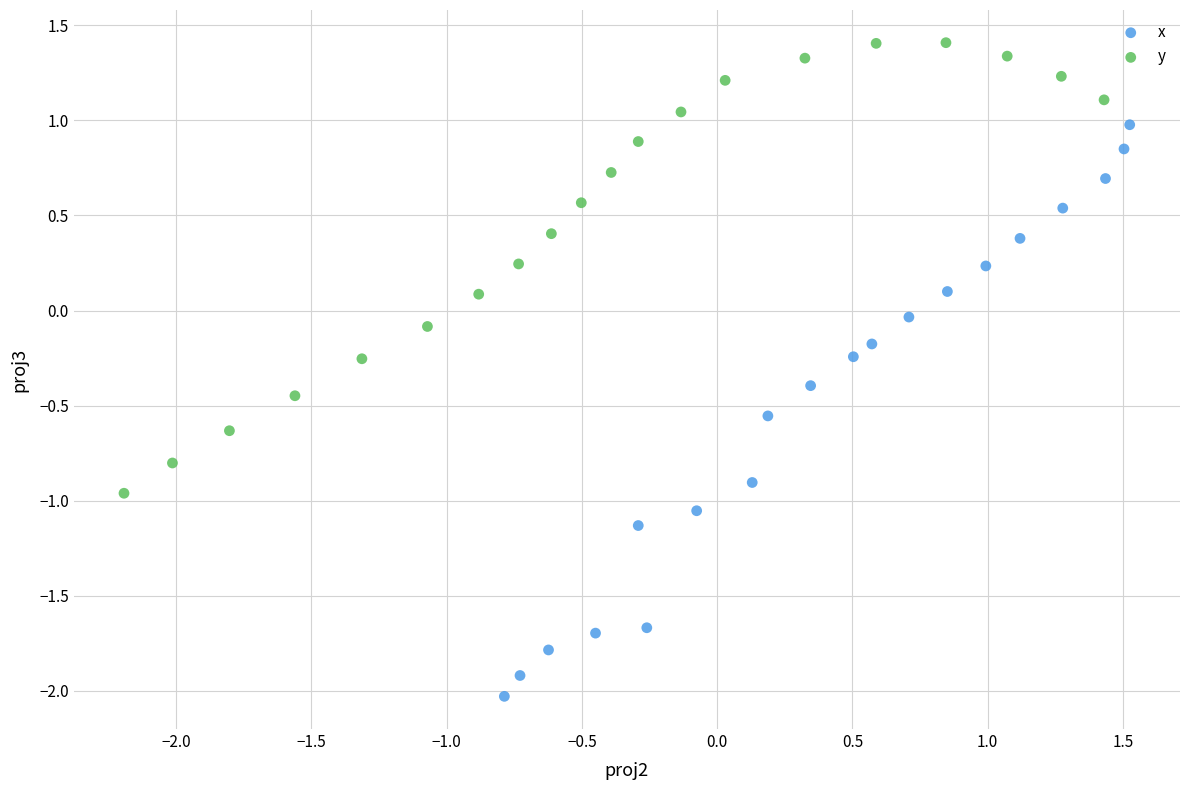

Which series reaches the minimum Y coordinate?

x